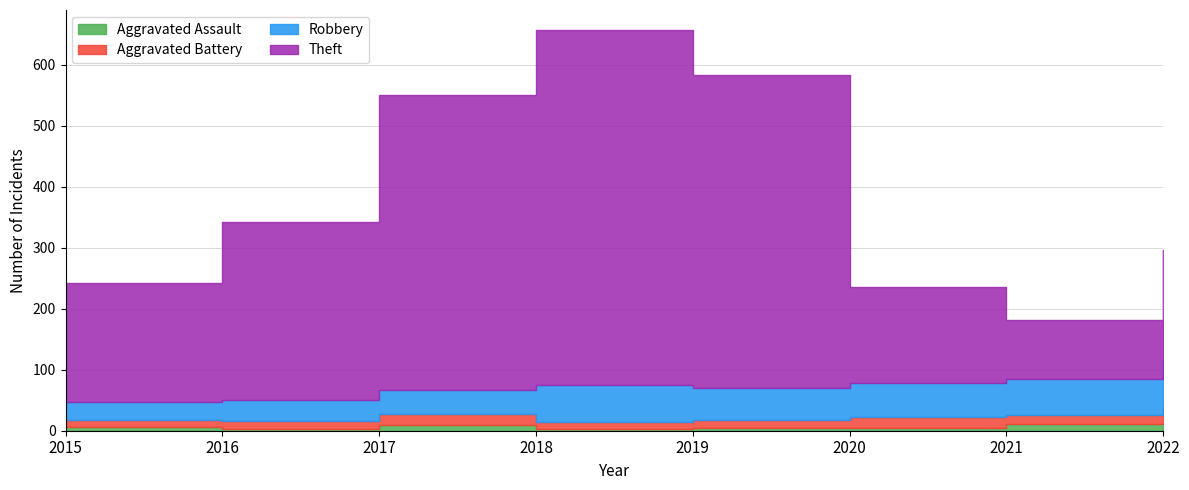

How many Aggravated Assault values are between 4 and 11?

6